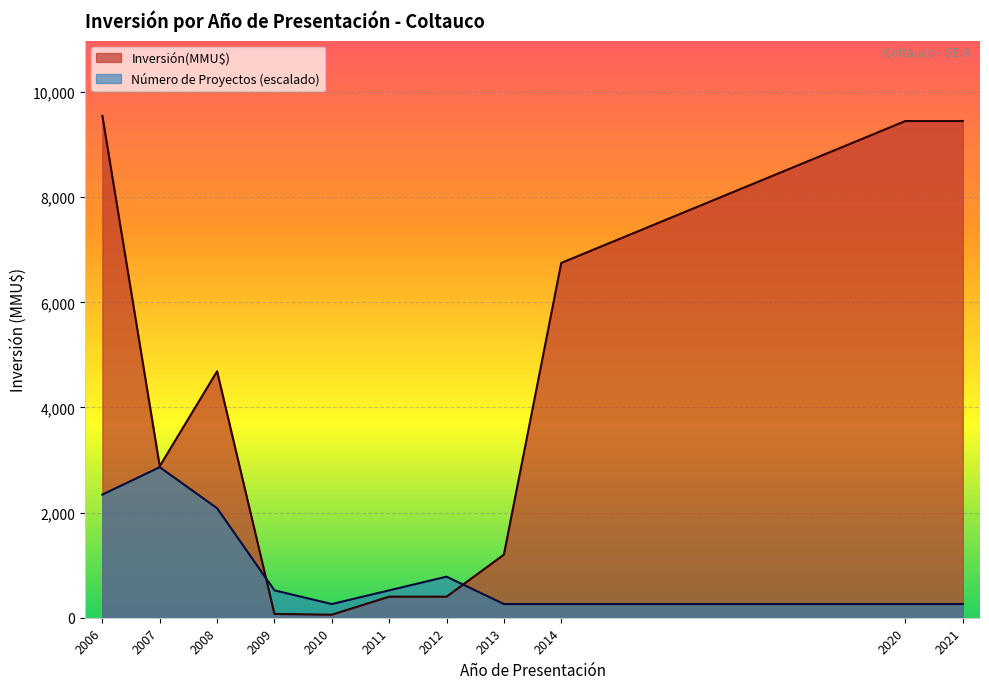

Which series has the widest spread of values?

Inversión(MMU$)